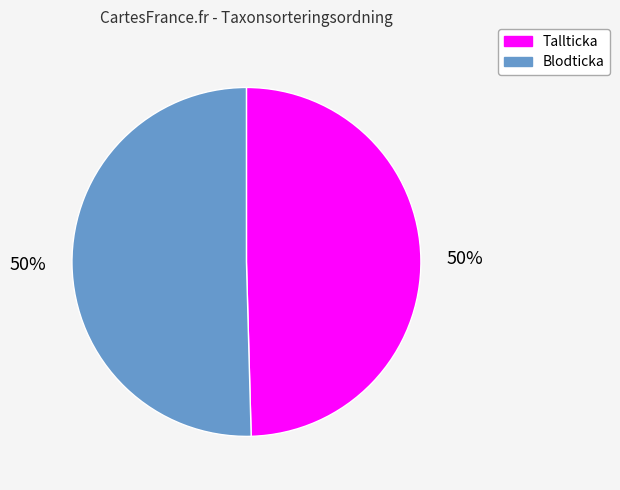

To the nearest percent, what is the average slice percentage?

50%